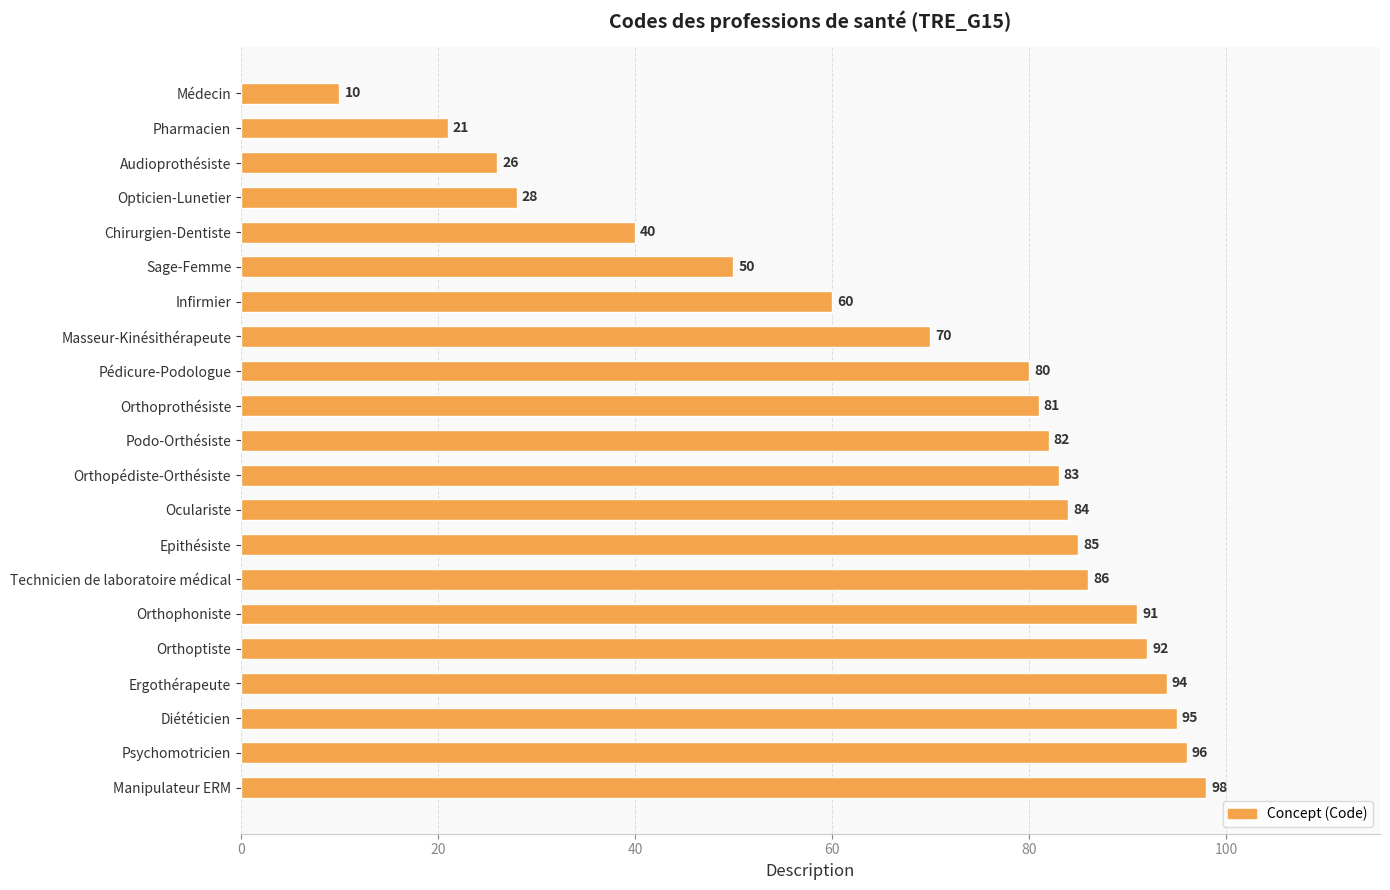

Count the number of data series in this chart.

1